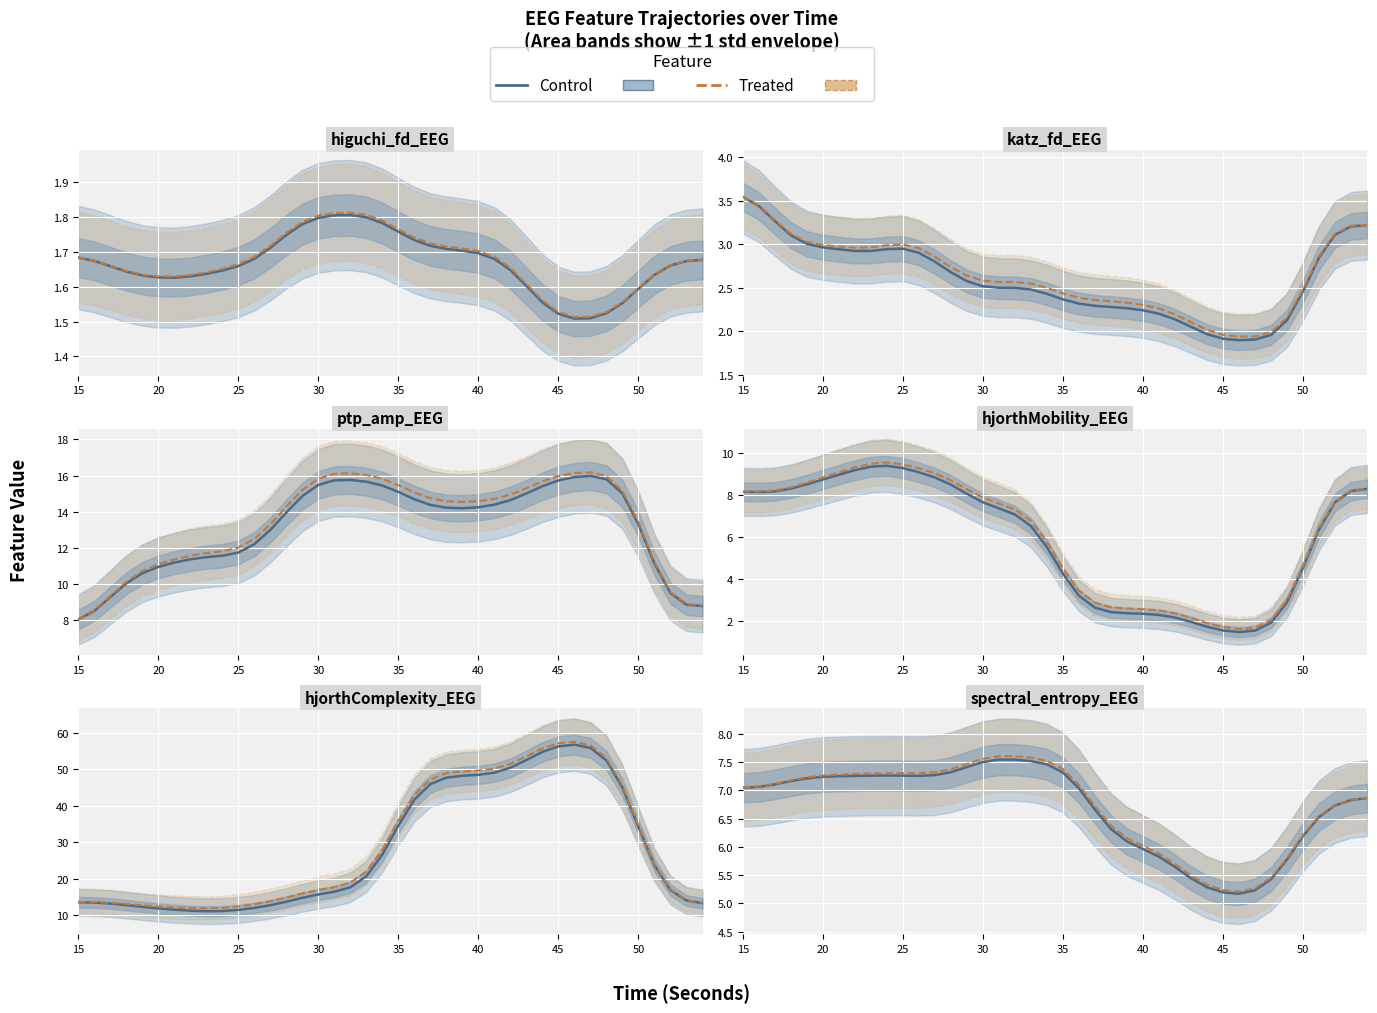

How many distinct data groups are displayed?

2